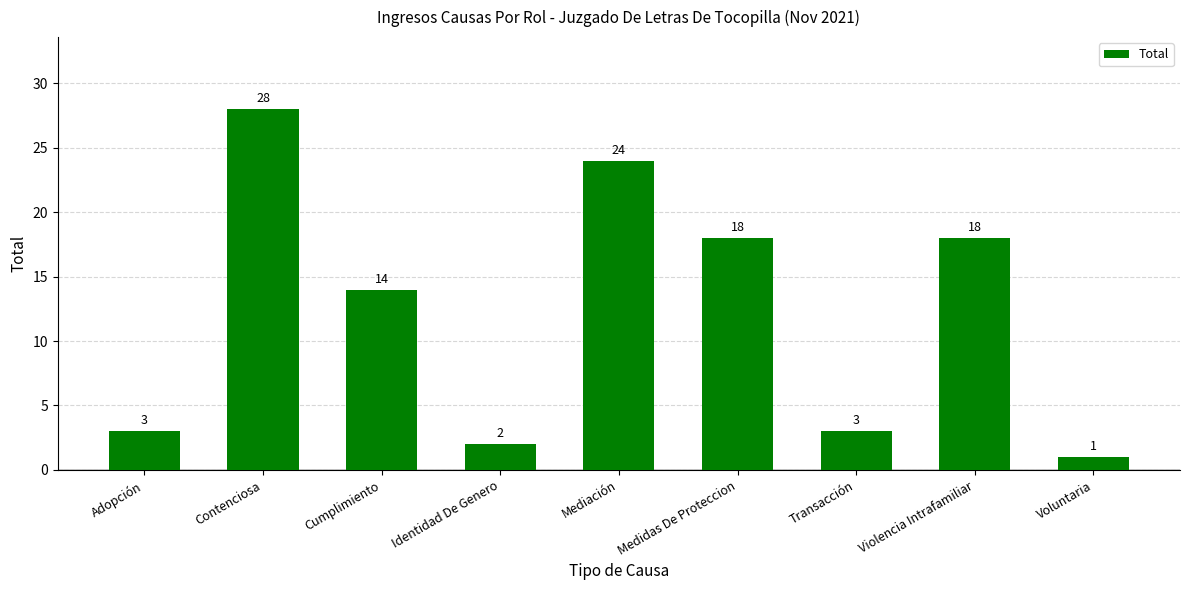

Which has a higher value, Mediación or Contenciosa?

Contenciosa